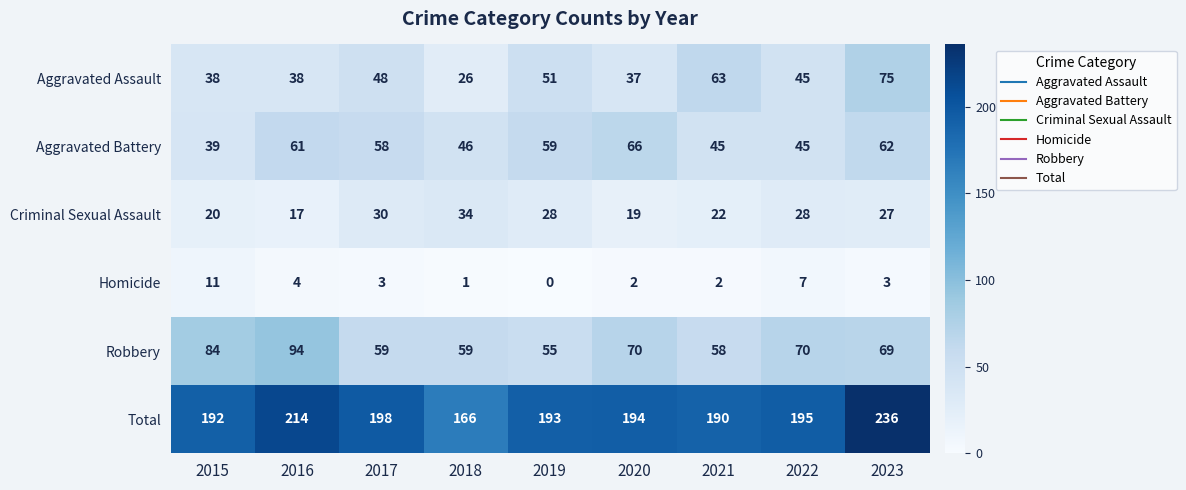

What is the difference between the maximum and minimum values in the Robbery series?

39